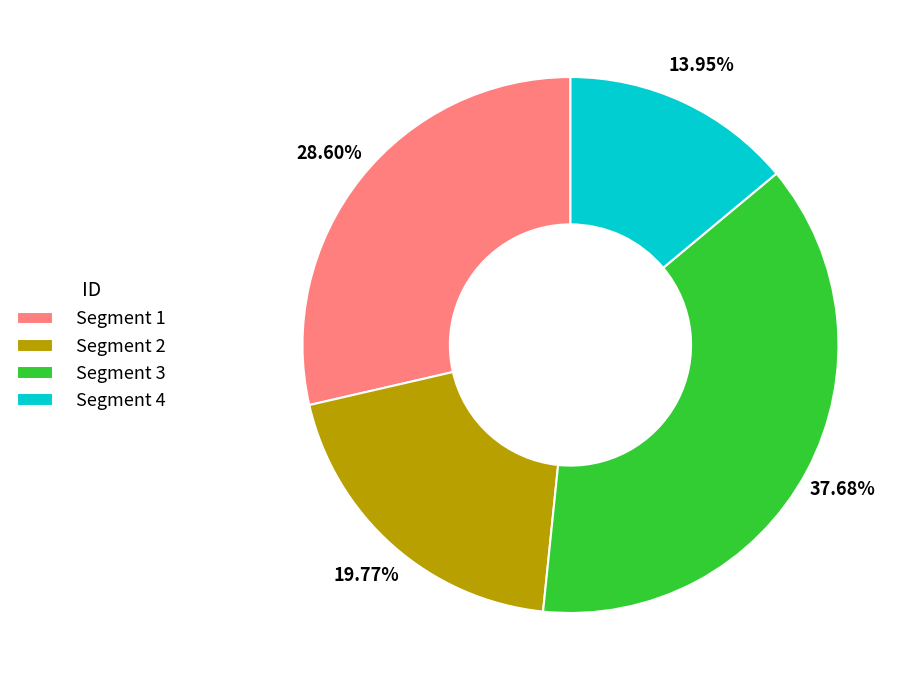

What is the ratio of the value at Segment 3 to the value at Segment 1?

1.3